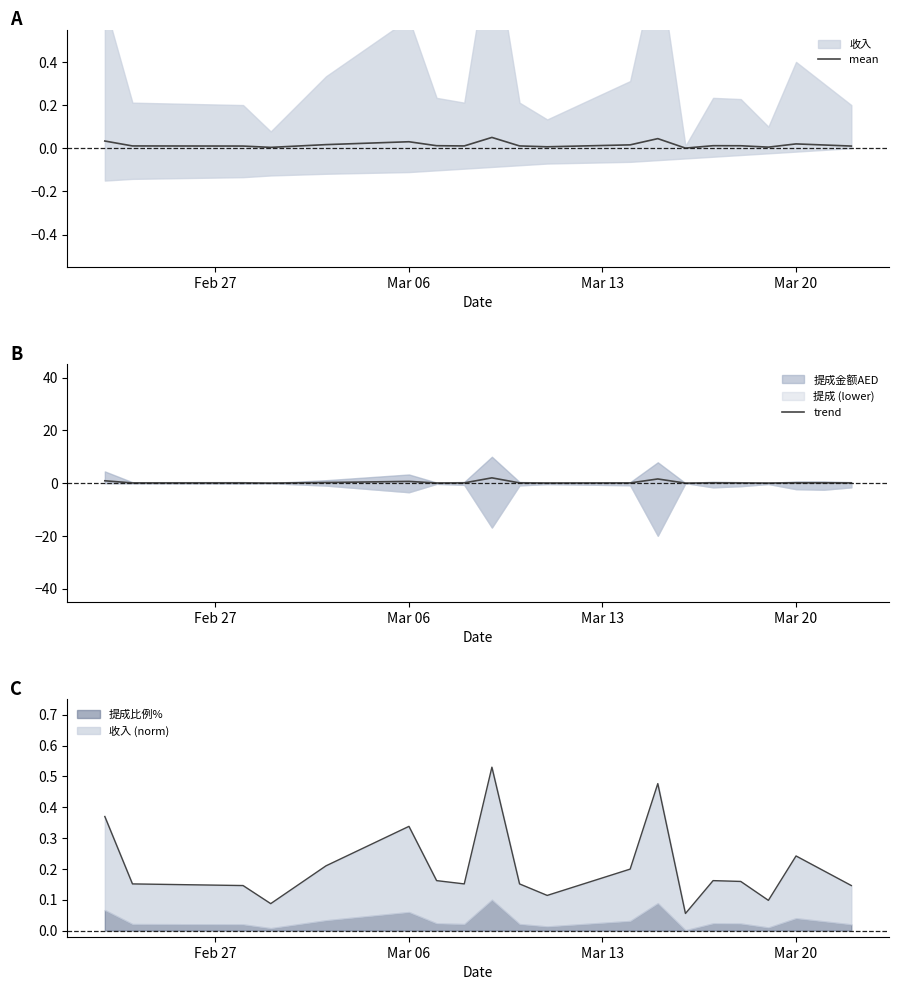

What is the difference between the trend values at Mar 13 and 5?

0.6